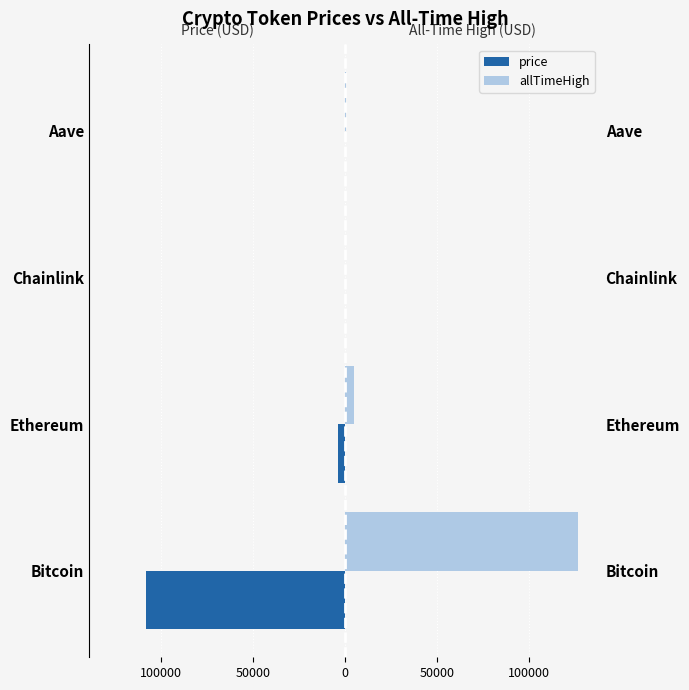

List the series in order of their peak value, lowest first.

price, allTimeHigh